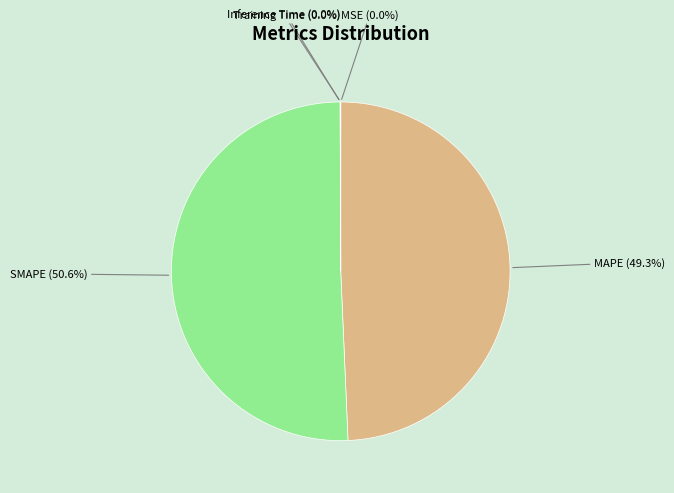

To the nearest percent, what is the average slice percentage?

20%